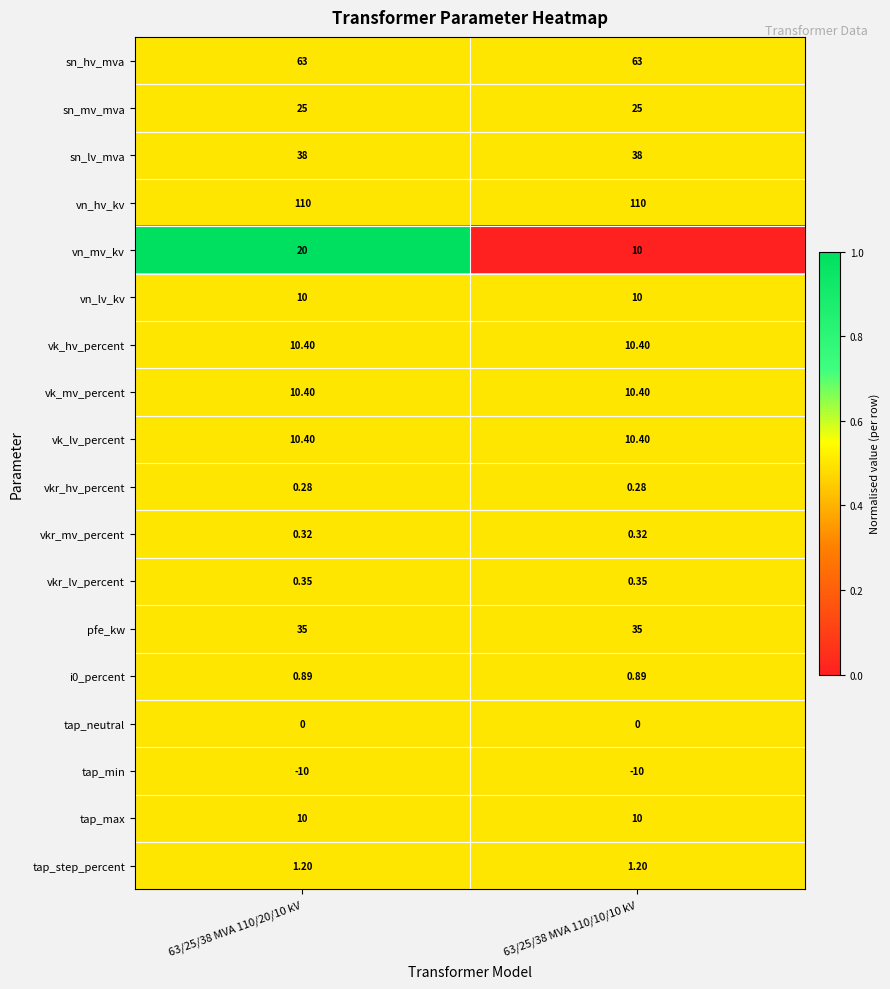

Which series has the largest total across all categories?

vn_hv_kv